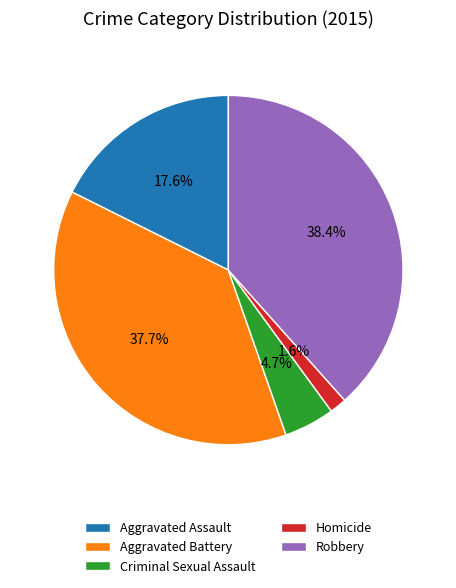

How much of the chart is everything except Aggravated Assault?

82.4%